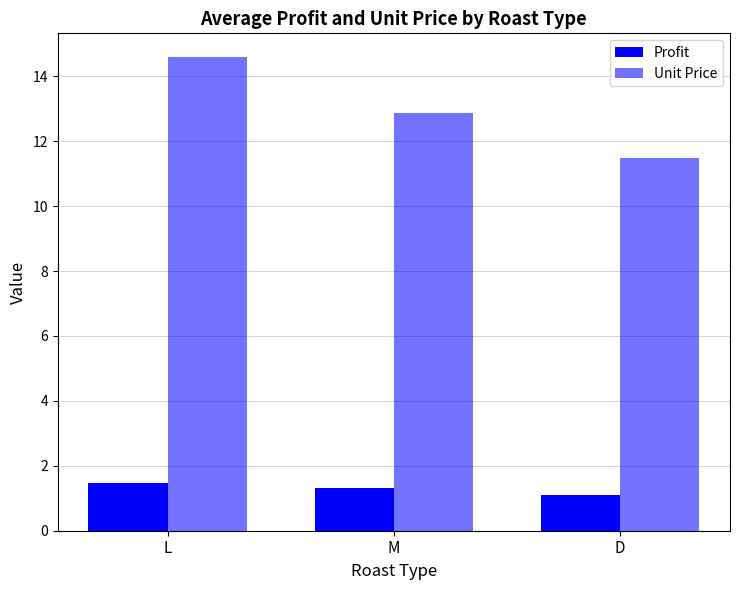

Which series has the largest total across all categories?

Unit Price